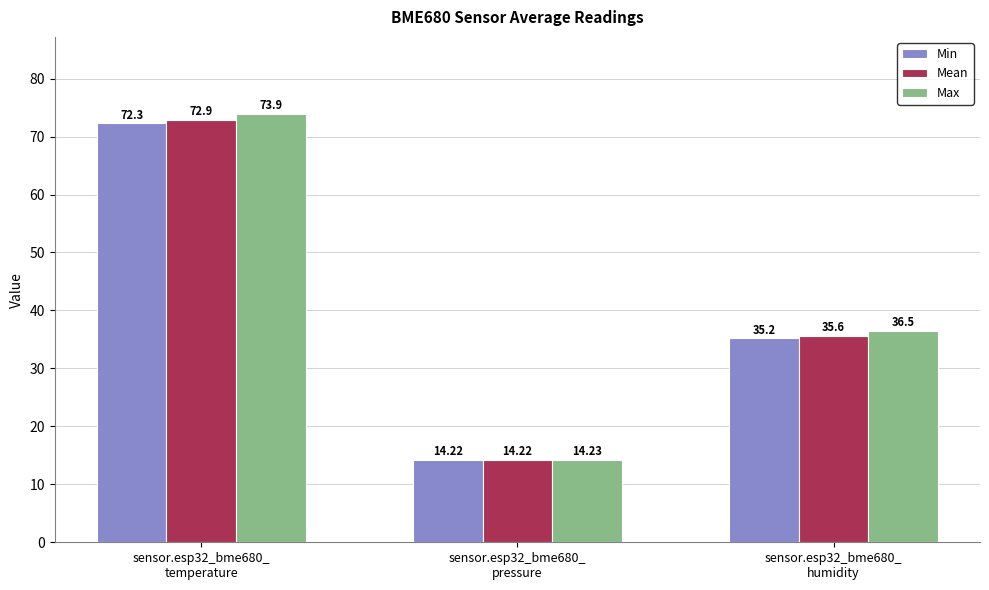

At how many categories does at least one series exceed 34?

2